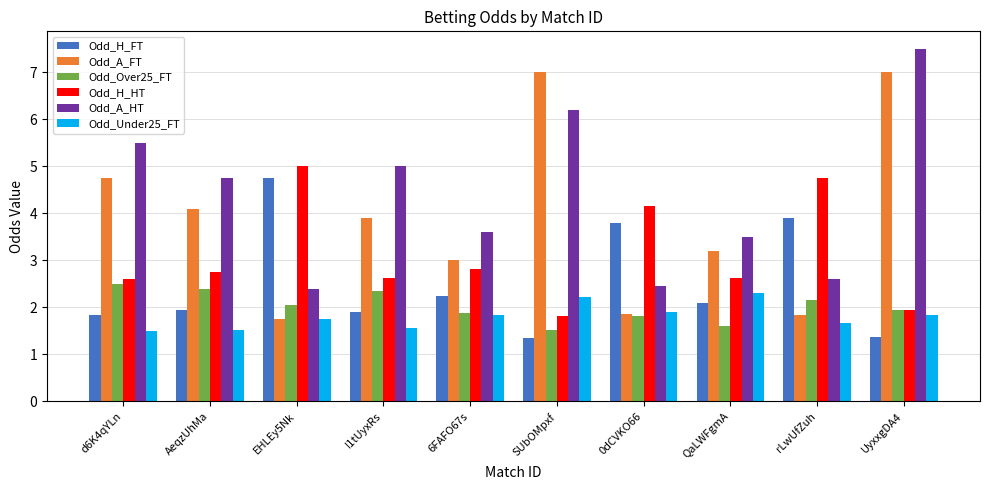

Which series has the widest spread of values?

Odd_A_FT